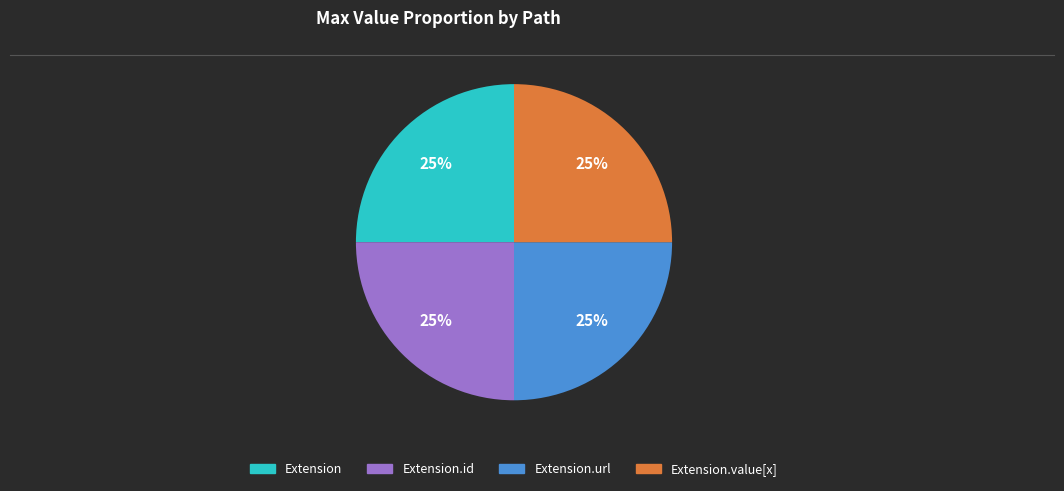

To the nearest percent, what is the average slice percentage?

25%